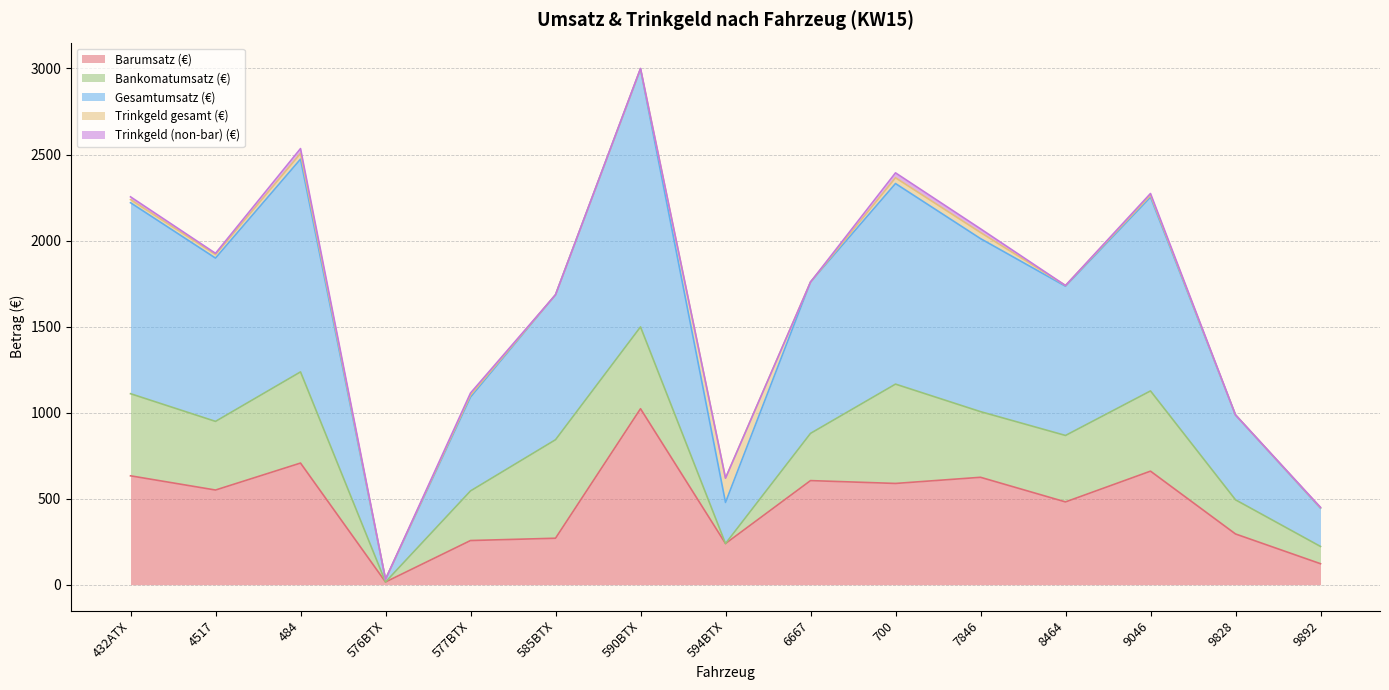

List the series in order of their peak value, highest first.

Gesamtumsatz (€), Barumsatz (€), Bankomatumsatz (€), Trinkgeld gesamt (€), Trinkgeld (non-bar) (€)